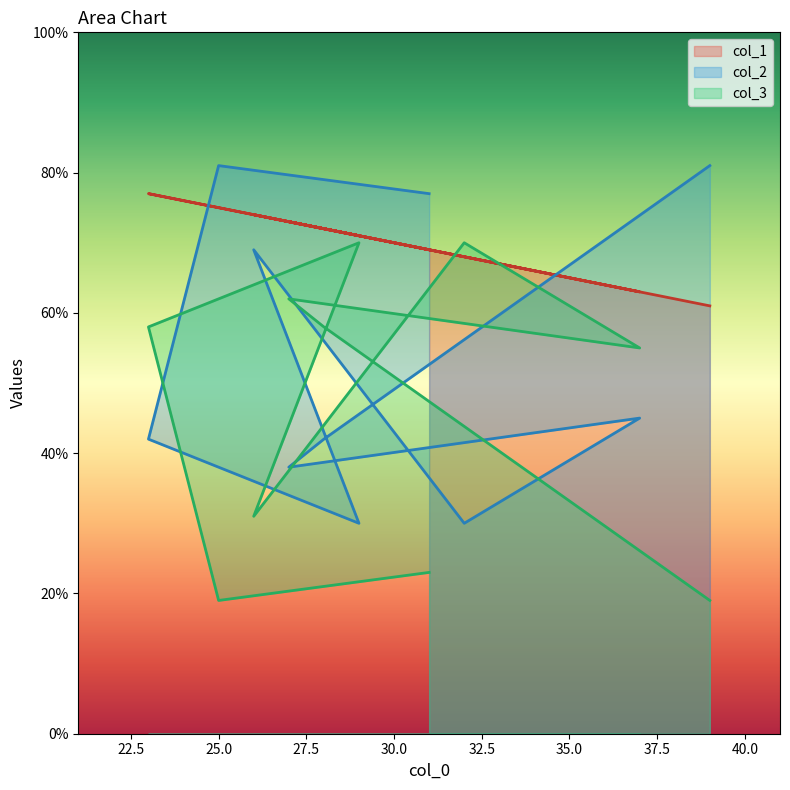

What is the sum of the col_1 values at 39 and 32?

129